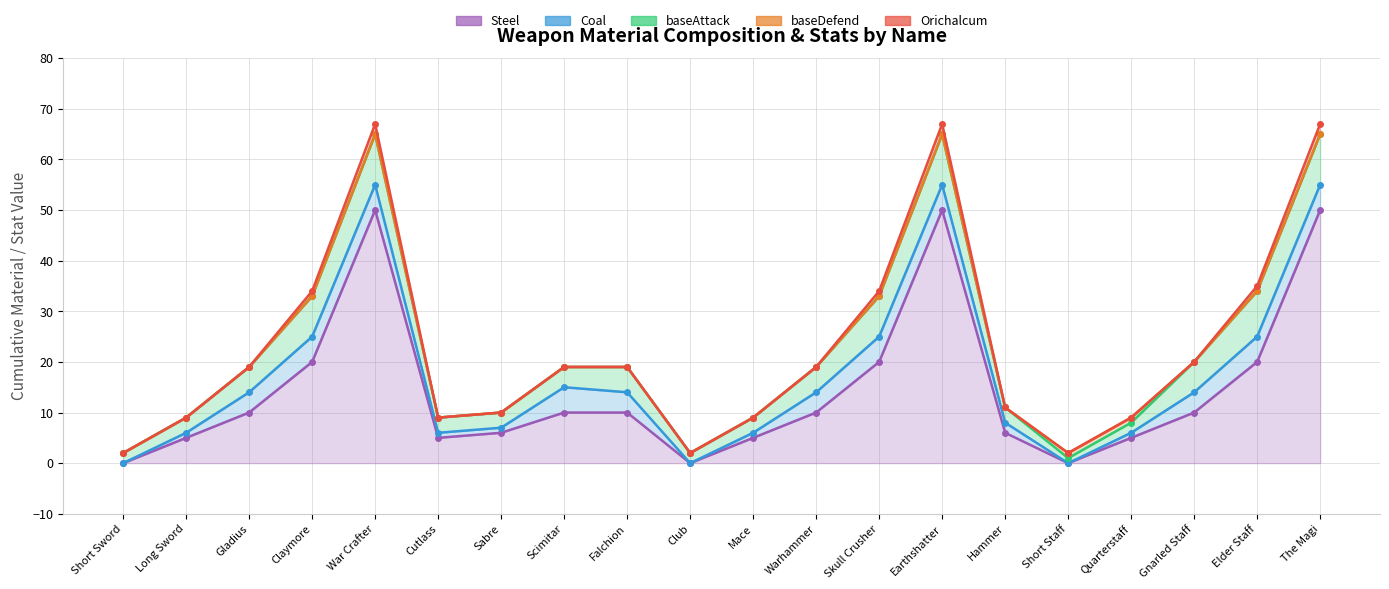

What is the approximate value of baseDefend at Short Staff?

1